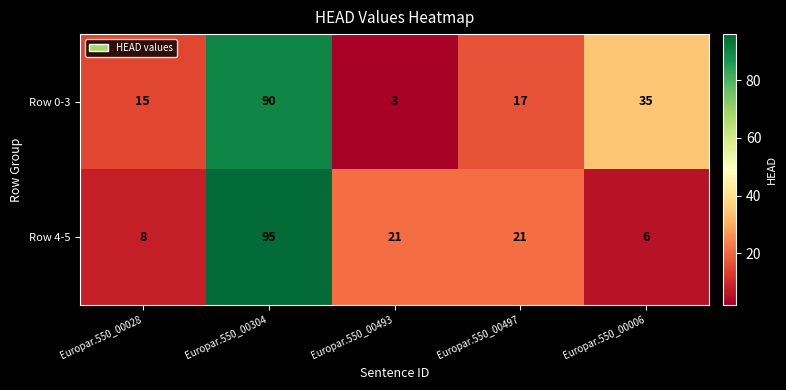

How many data points does each series have?

5